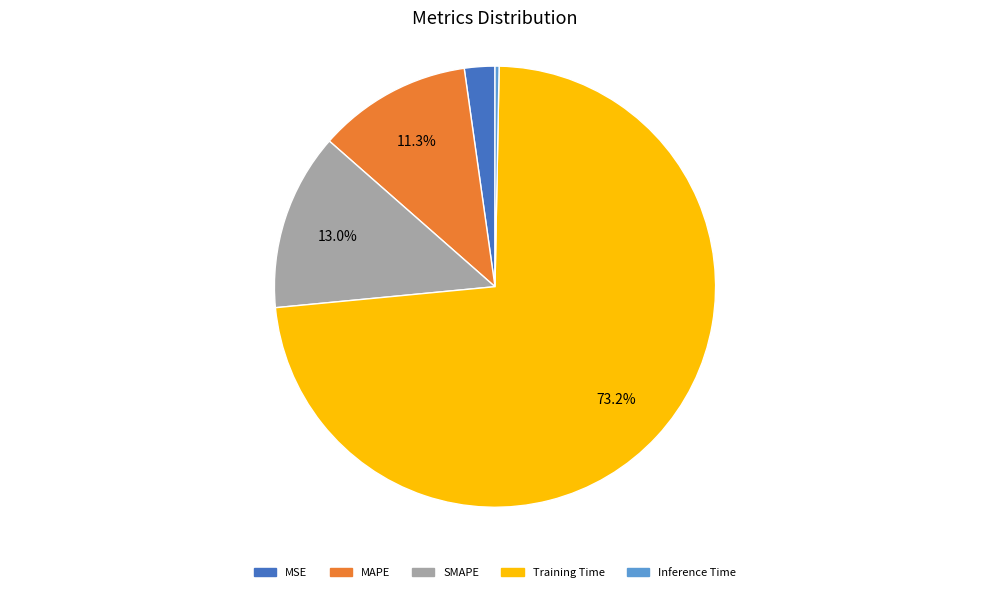

To the nearest percent, what is the difference between the MAPE and SMAPE slice percentages?

2%